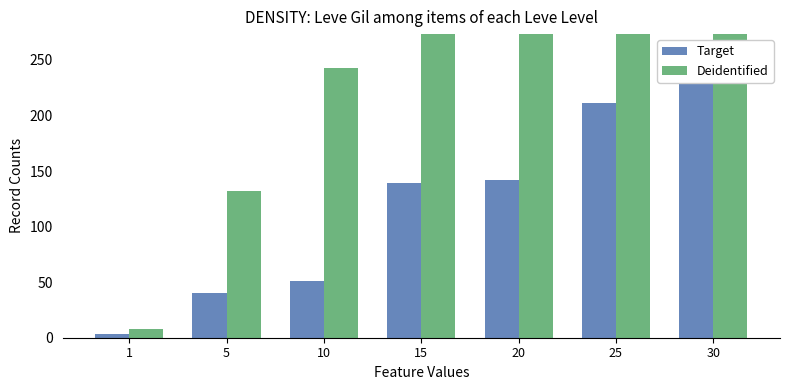

What is the difference between the maximum and second lowest values in the Target series?

197.7